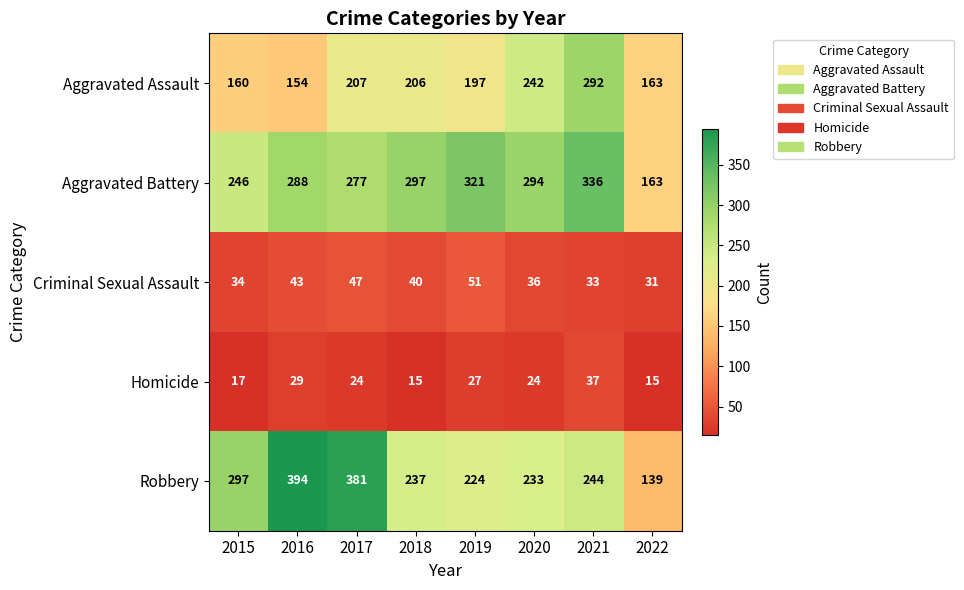

What is the sum of all Criminal Sexual Assault values?

315